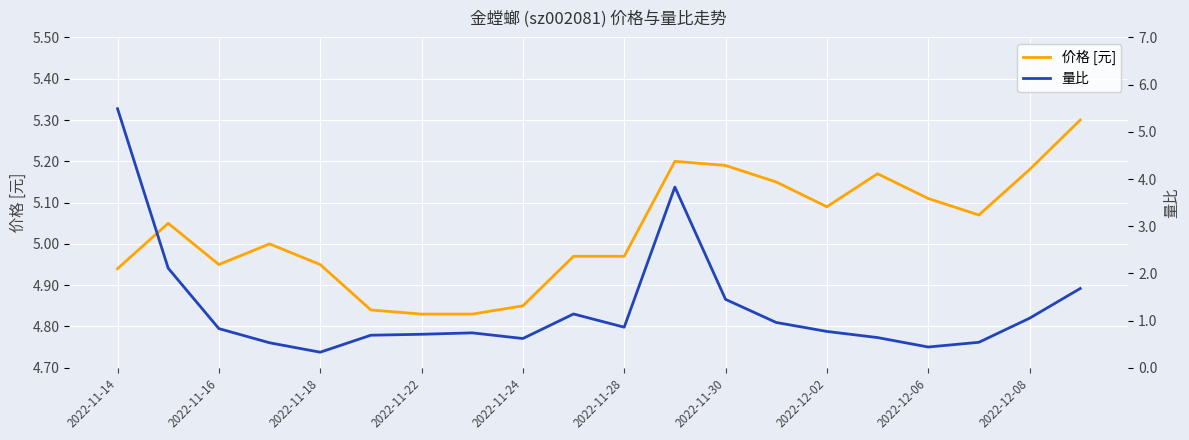

In 量比, how many points are higher than both neighbors (excluding endpoints)?

3